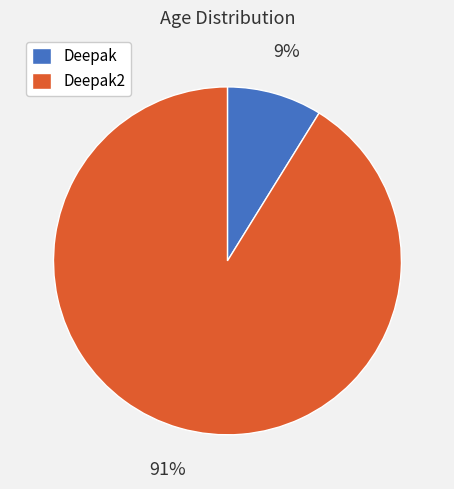

Do Deepak2 and Deepak together represent more than half of the pie?

Yes